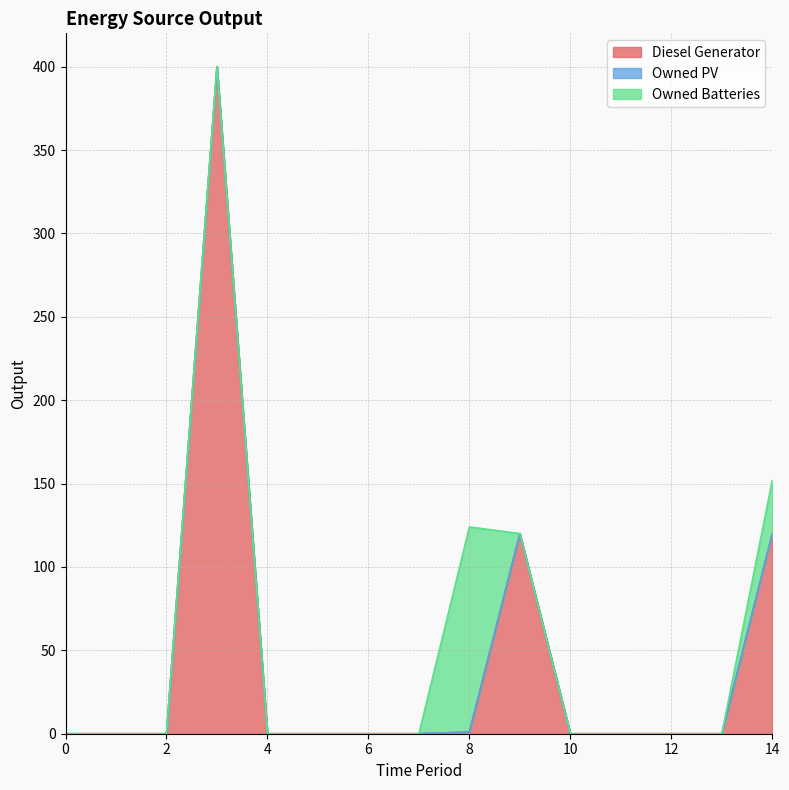

Does the chart have visible grid lines?

Yes